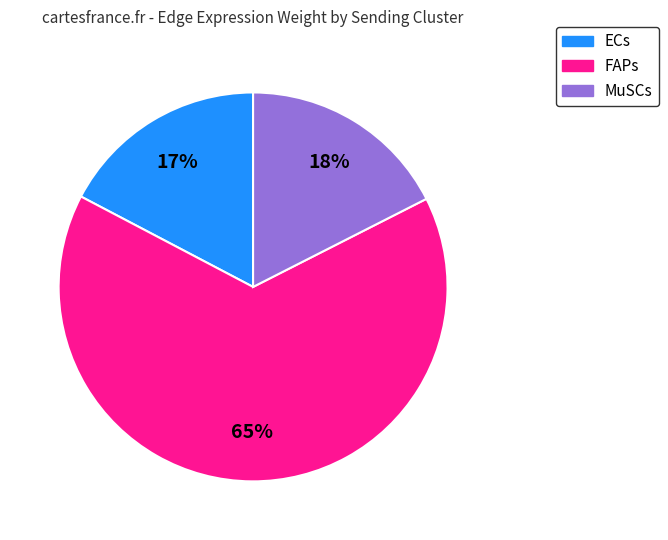

To the nearest percent, what percentage of the pie is FAPs?

65%